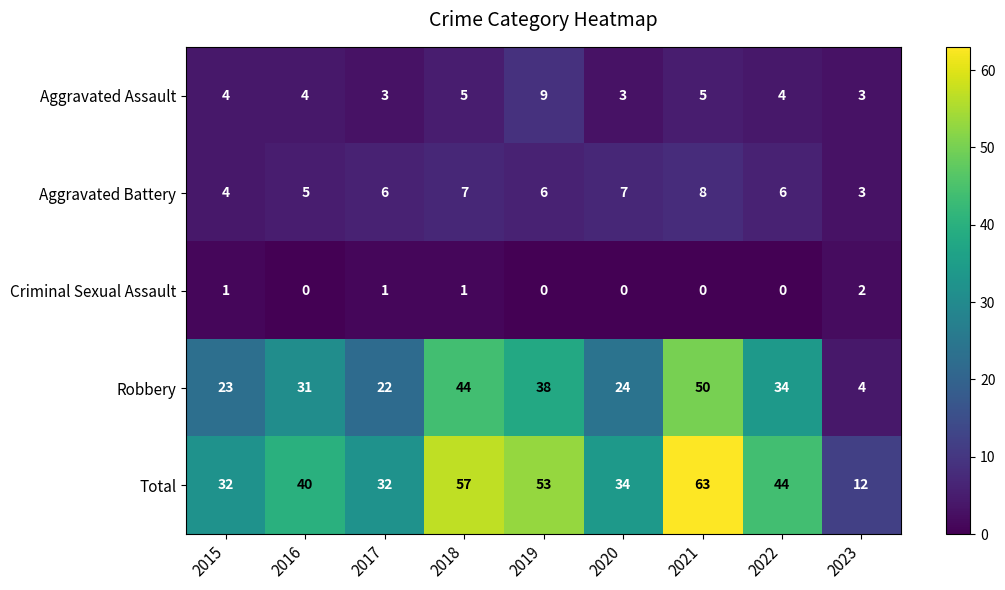

At 2021, list the series in order from smallest to largest.

Criminal Sexual Assault, Aggravated Assault, Aggravated Battery, Robbery, Total